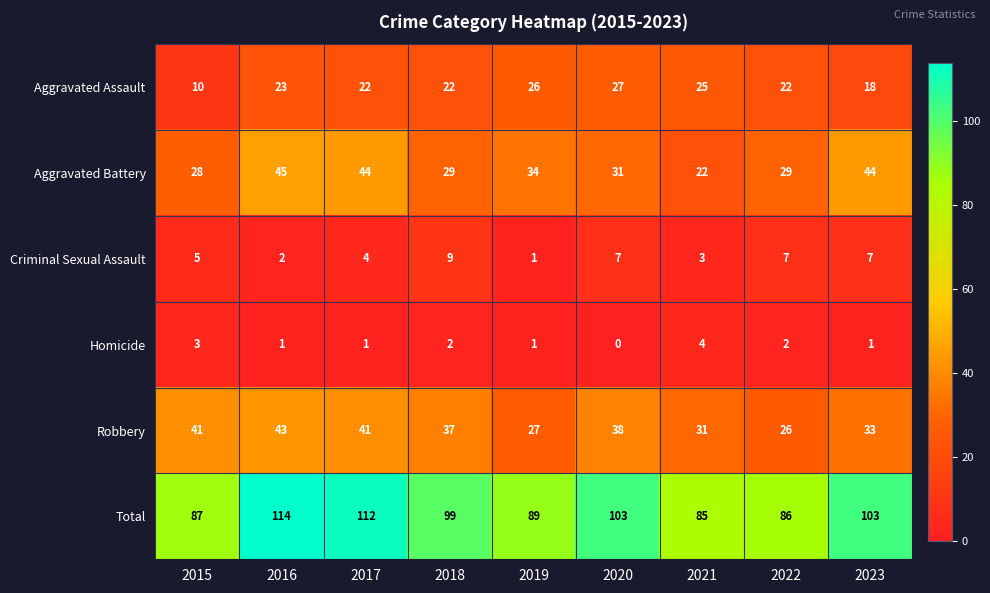

Which label corresponds to the largest value in the chart?

2016